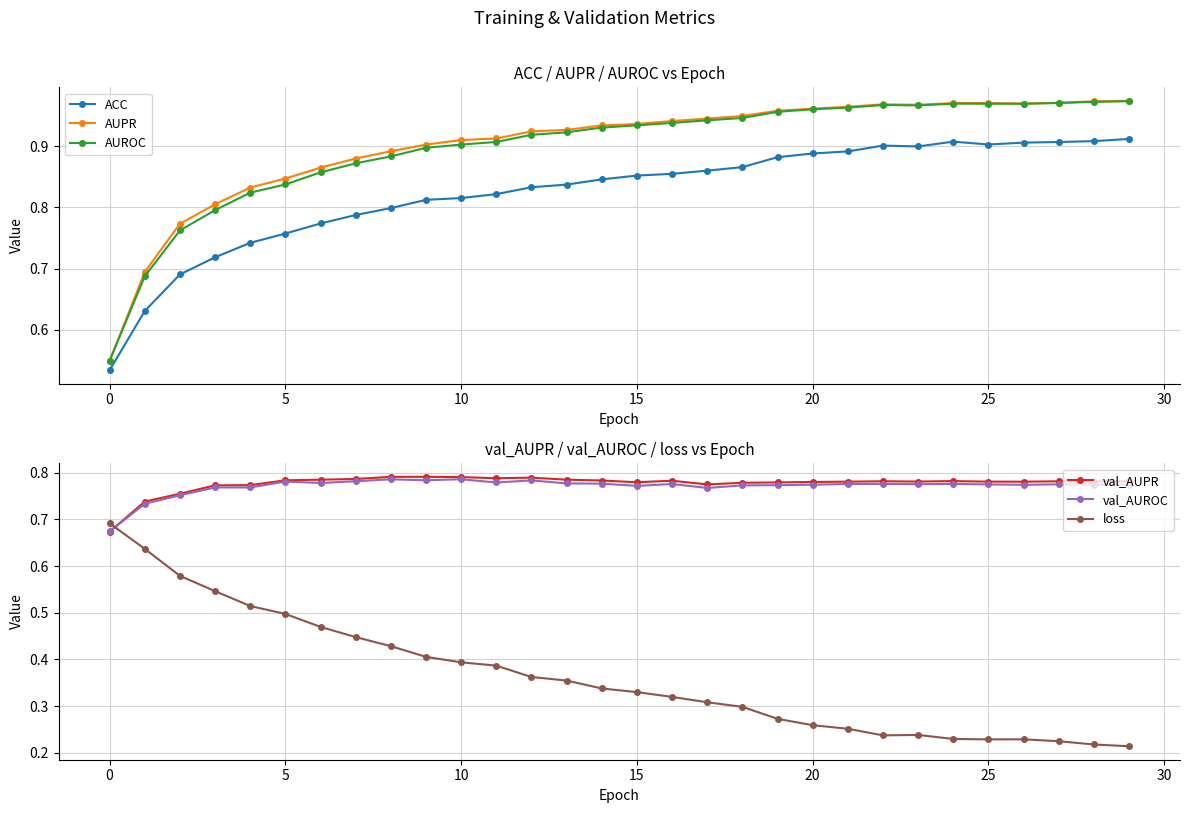

True or false: val_AUROC has more than 0 points higher than both neighbors.

True